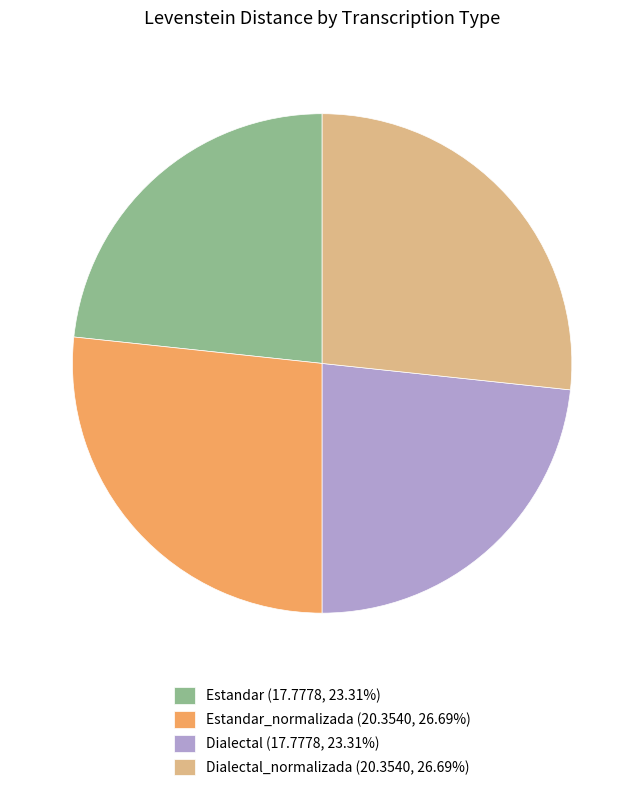

Does any single category account for the majority?

No